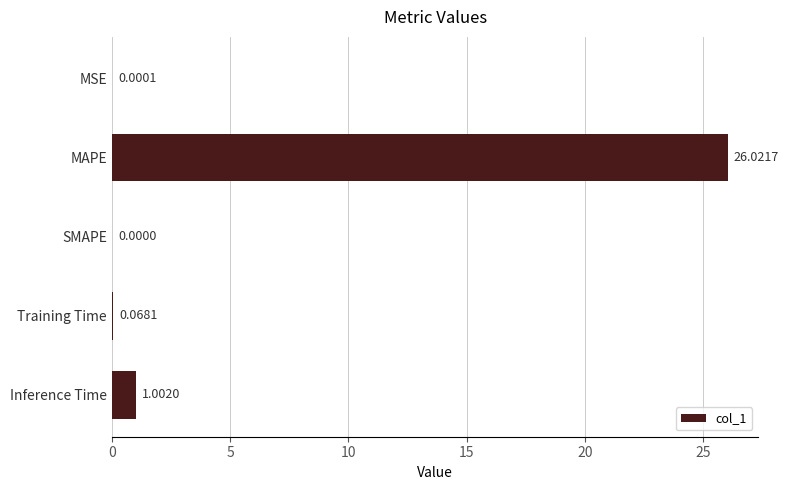

At which label is the value closest to 13?

Inference Time